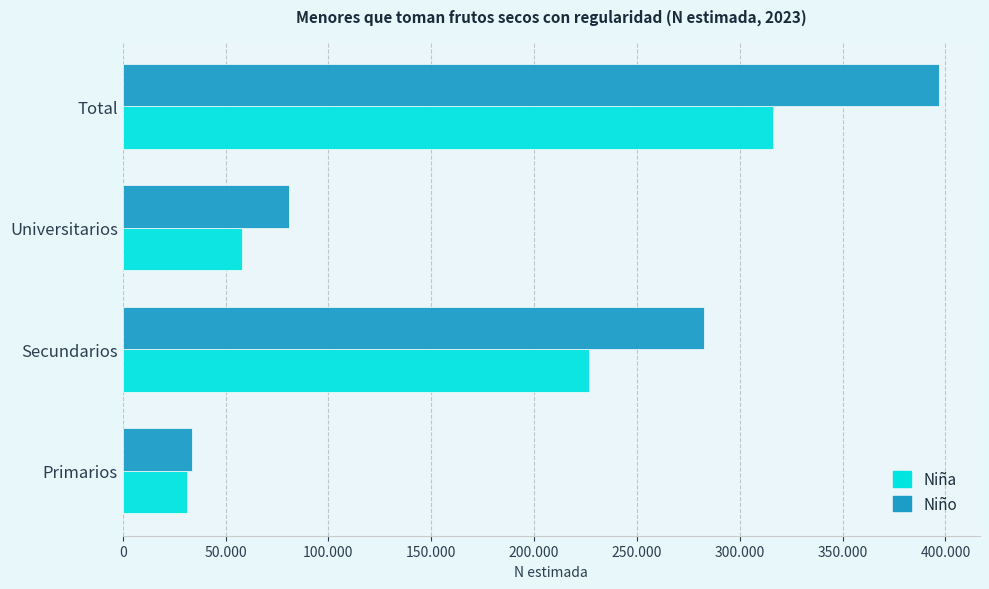

What are all the series names shown in the legend?

Niña, Niño